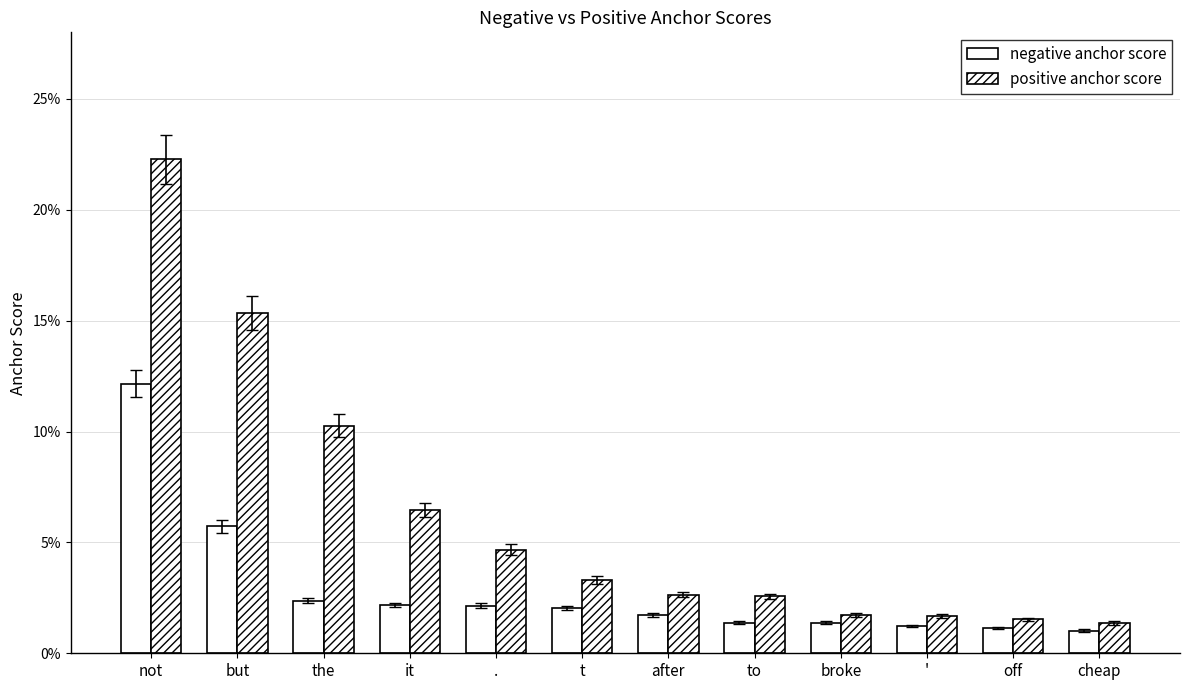

The value of negative anchor score at cheap is 0.0. True or false?

True